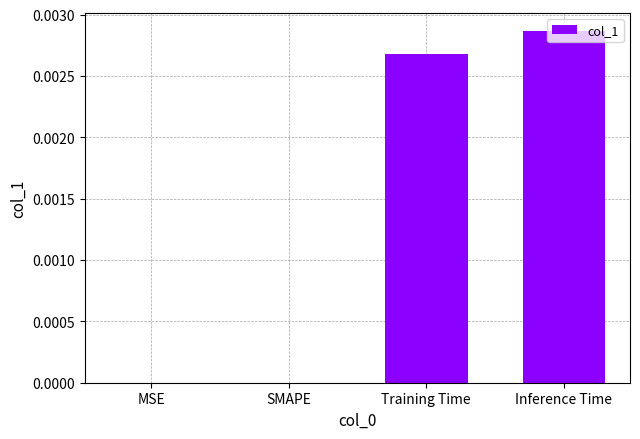

Between MSE and Training Time, which is larger?

Training Time